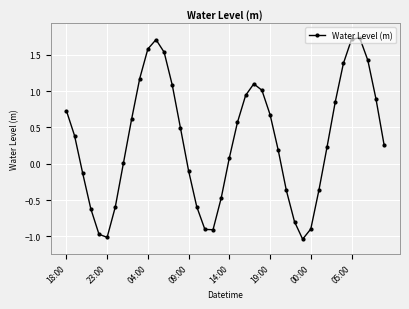

How many categories are shown in the chart?

40